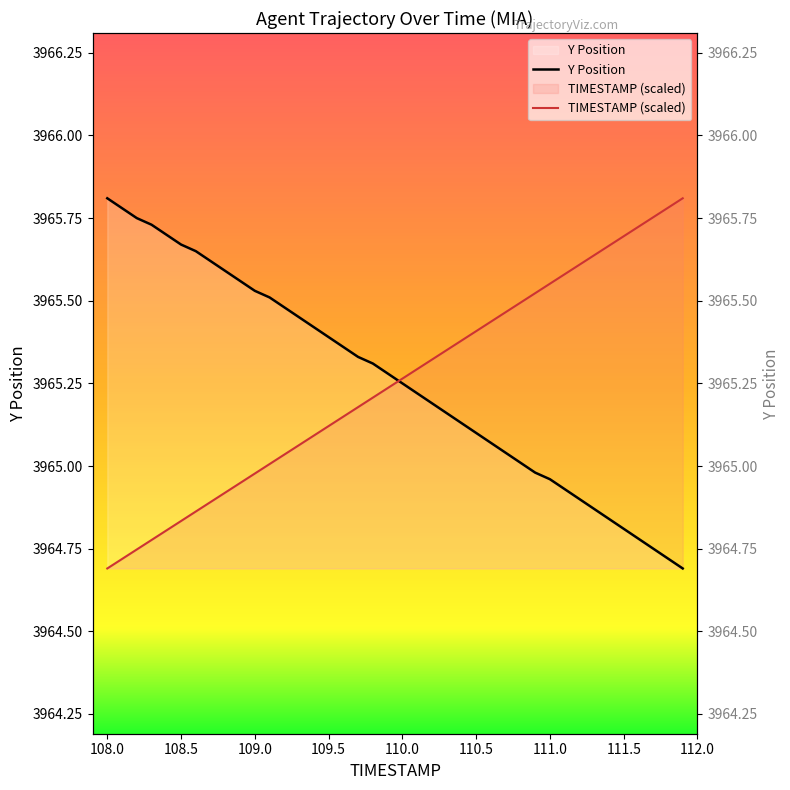

Count the number of categories in the chart.

40